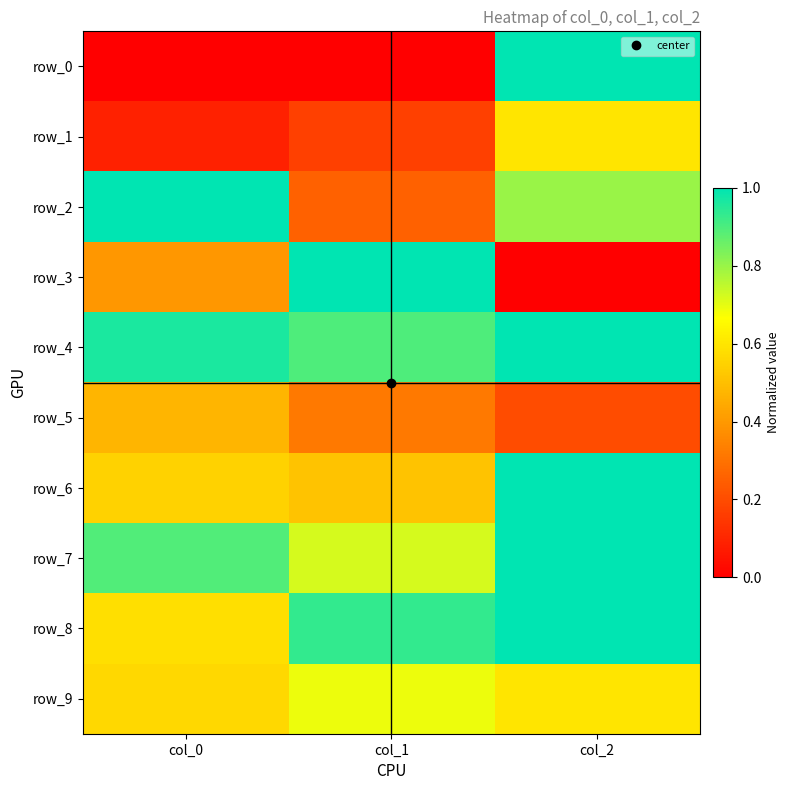

The row_9 series shows 0.6 at col_0. True or false?

True